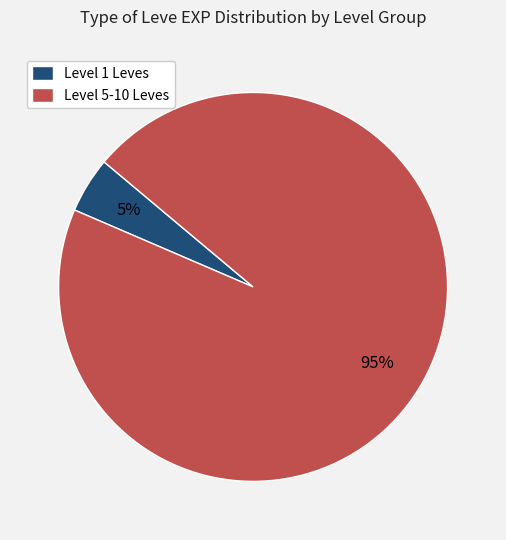

What percentage is the Level 5-10 Leves slice, to the nearest percent?

95%